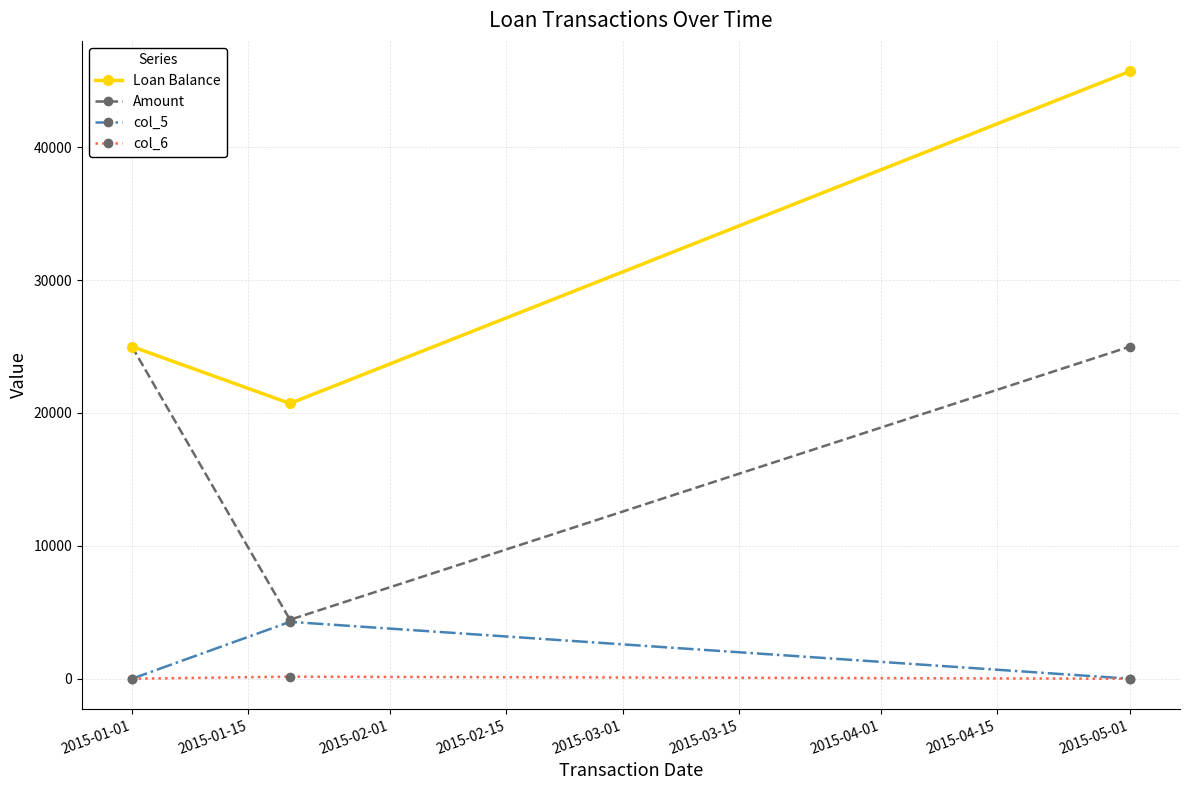

What is the maximum value shown in the chart?

45717.6